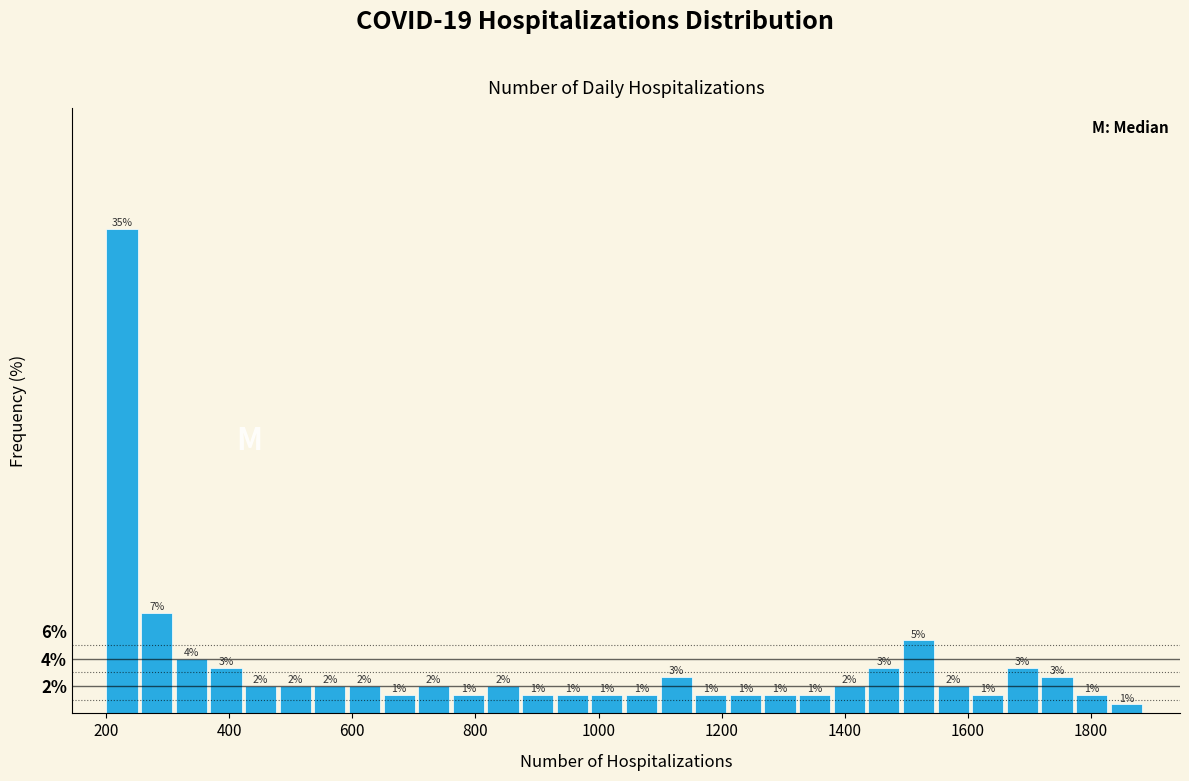

Read against the x-axis, roughly where is the centre of the tallest bar?

220